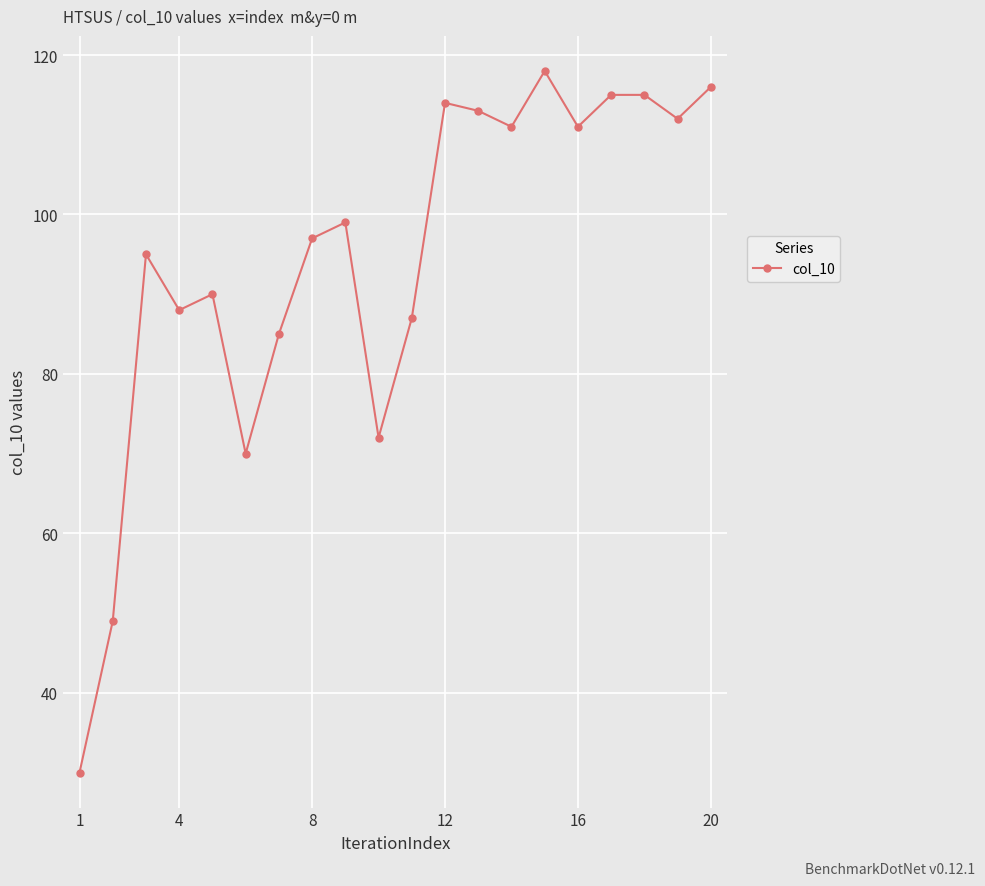

What is the minimum value shown in the chart?

30